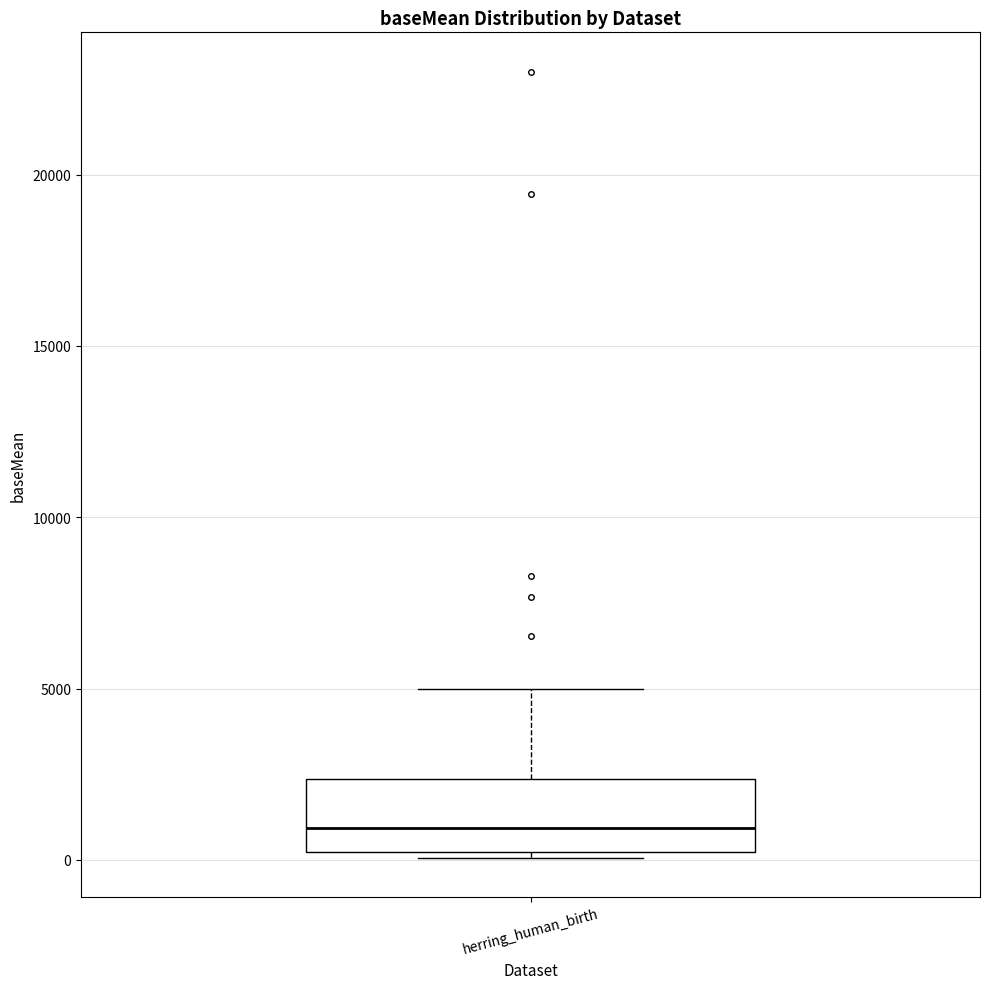

Read this box plot against the y-axis: the position of the median line, the range covered by the box, and the ends of both whiskers. The values are not printed on the chart, so give them approximately, as read against the axis.

median 1000, box 0 to 2500, whiskers 0 (just below the box's lower edge) to 5000